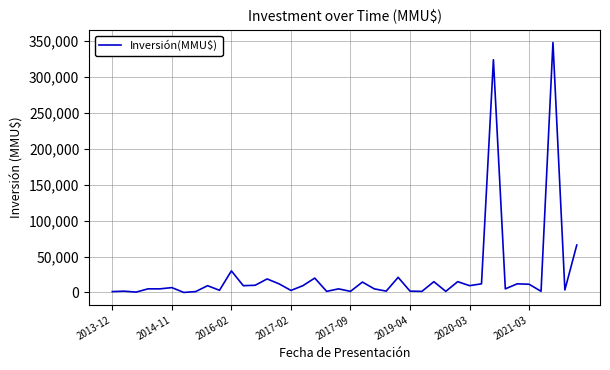

What is the greatest value displayed?

348000